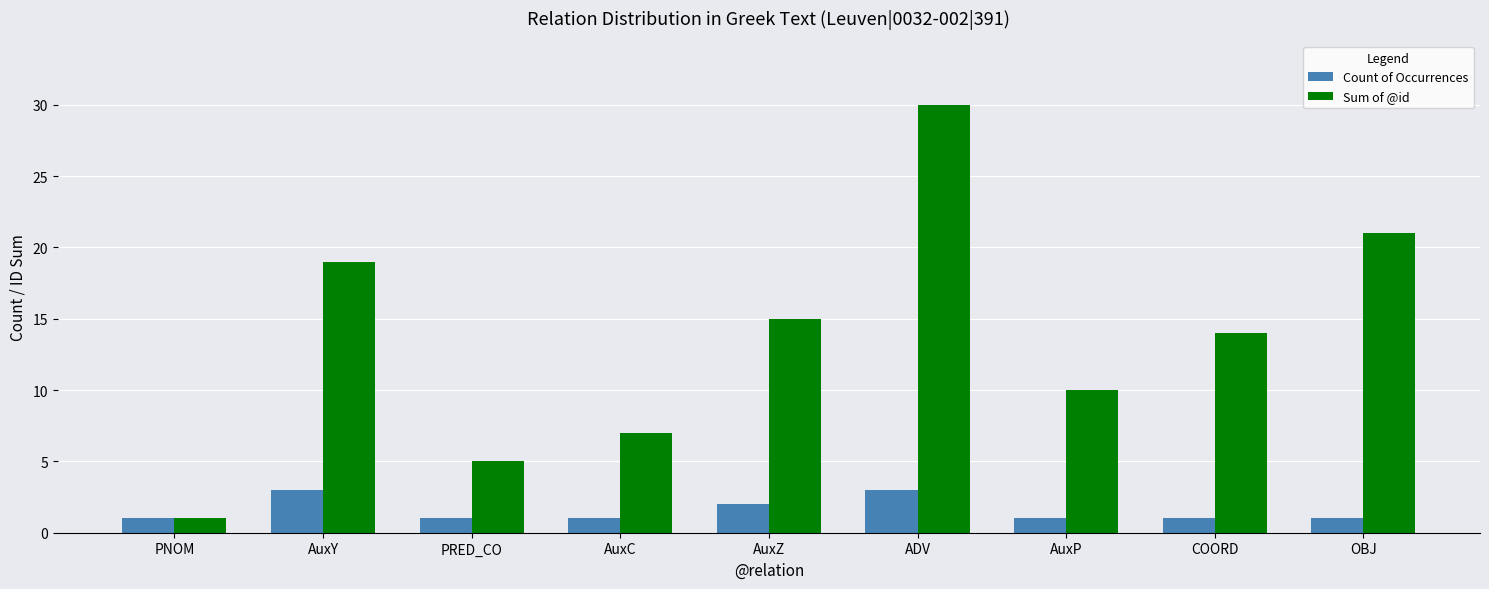

List the series in order of their peak value, highest first.

Sum of @id, Count of Occurrences